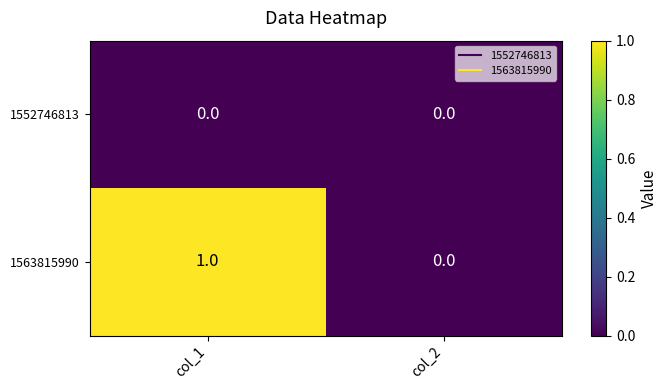

Is it true that 1563815990 equals 1 at col_1?

True